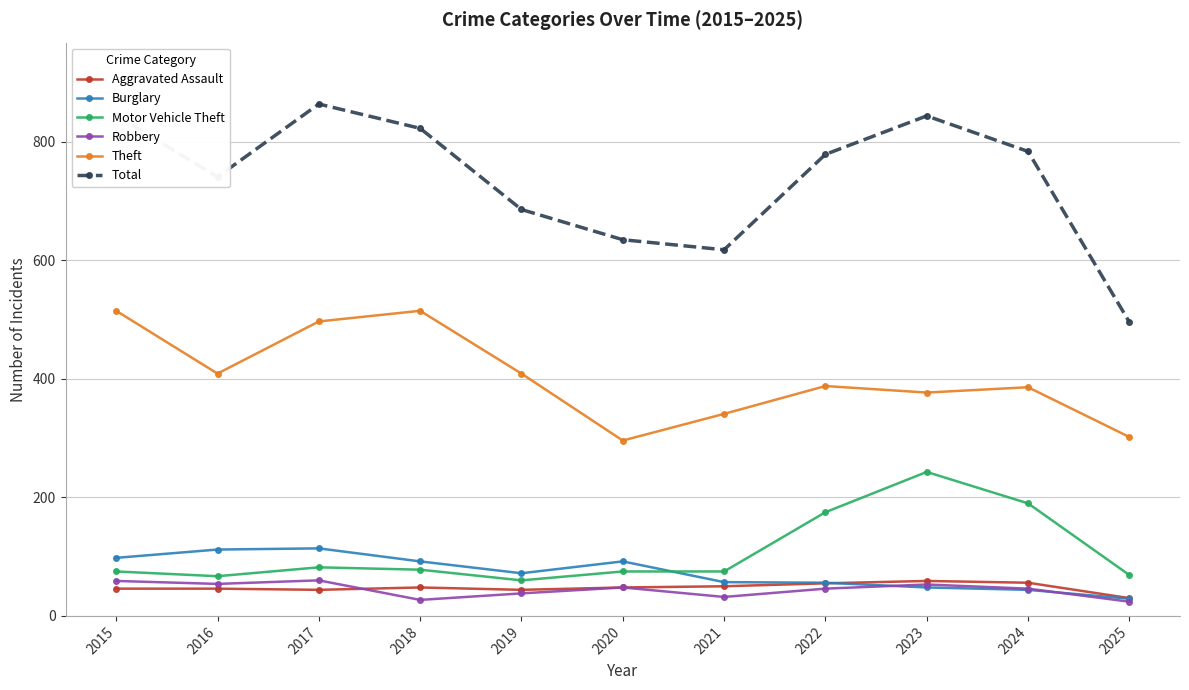

True or false: Theft has a value of 637 at 2019.

False